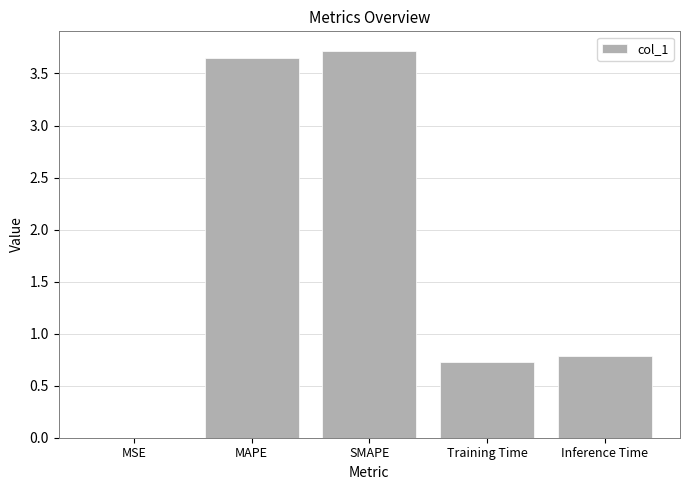

What is the change in value from MAPE to SMAPE?

+0.1